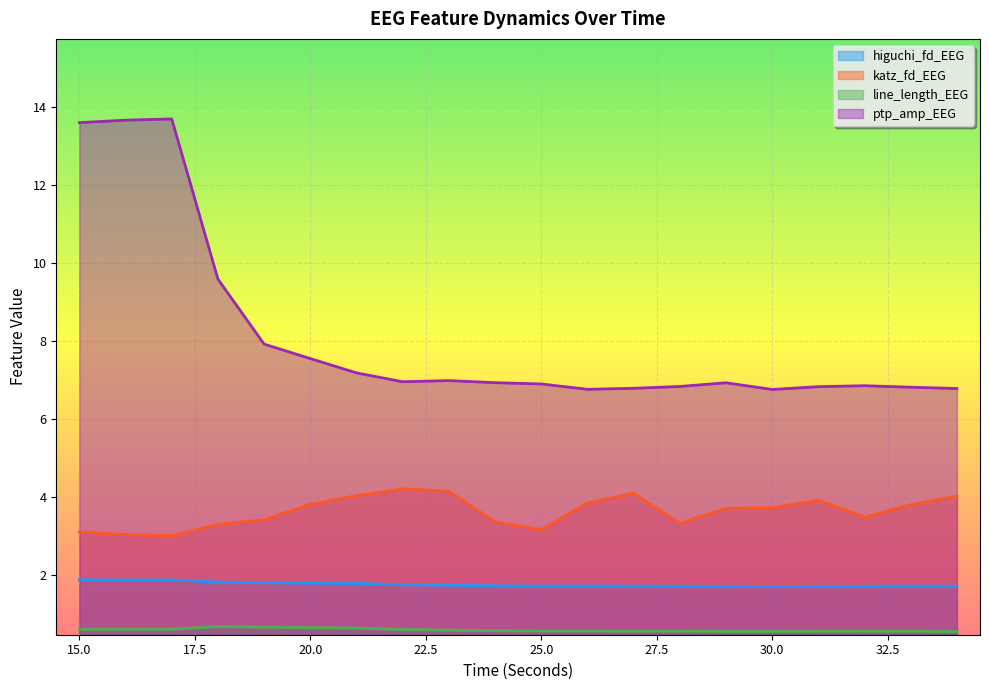

Rank the series by their maximum value, from highest to lowest.

ptp_amp_EEG, katz_fd_EEG, higuchi_fd_EEG, line_length_EEG